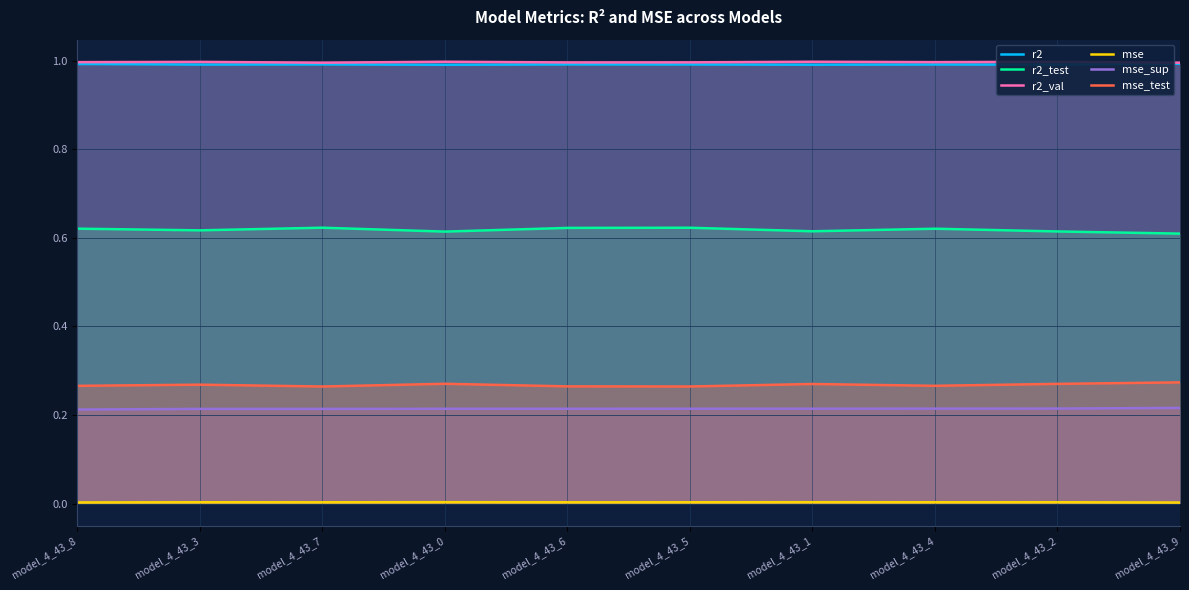

Where is the first local minimum for mse?

model_4_43_7